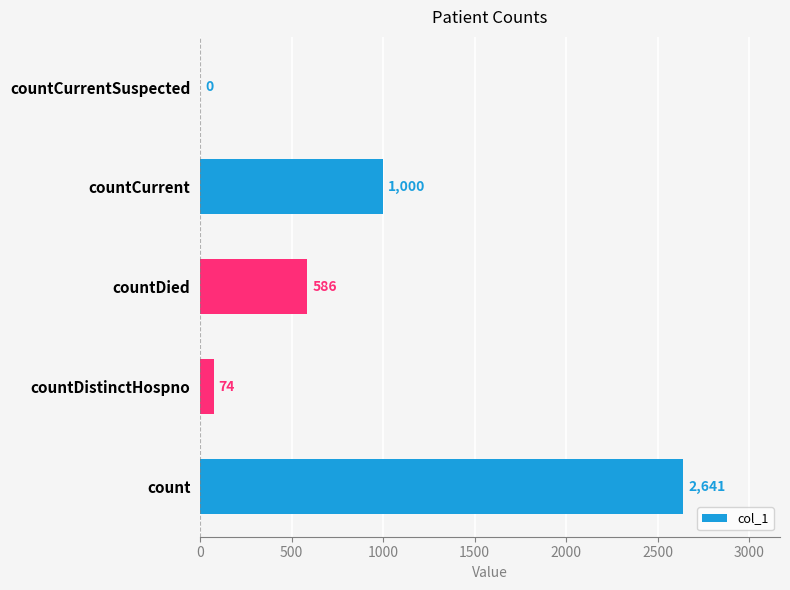

Which label corresponds to the largest value in the chart?

count